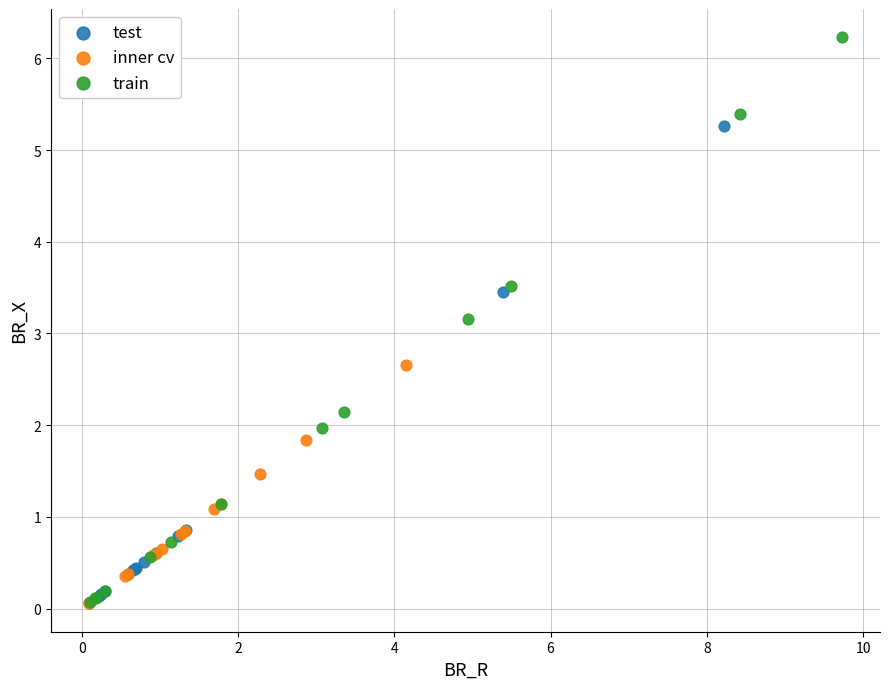

Which series has the widest spread of Y values?

train